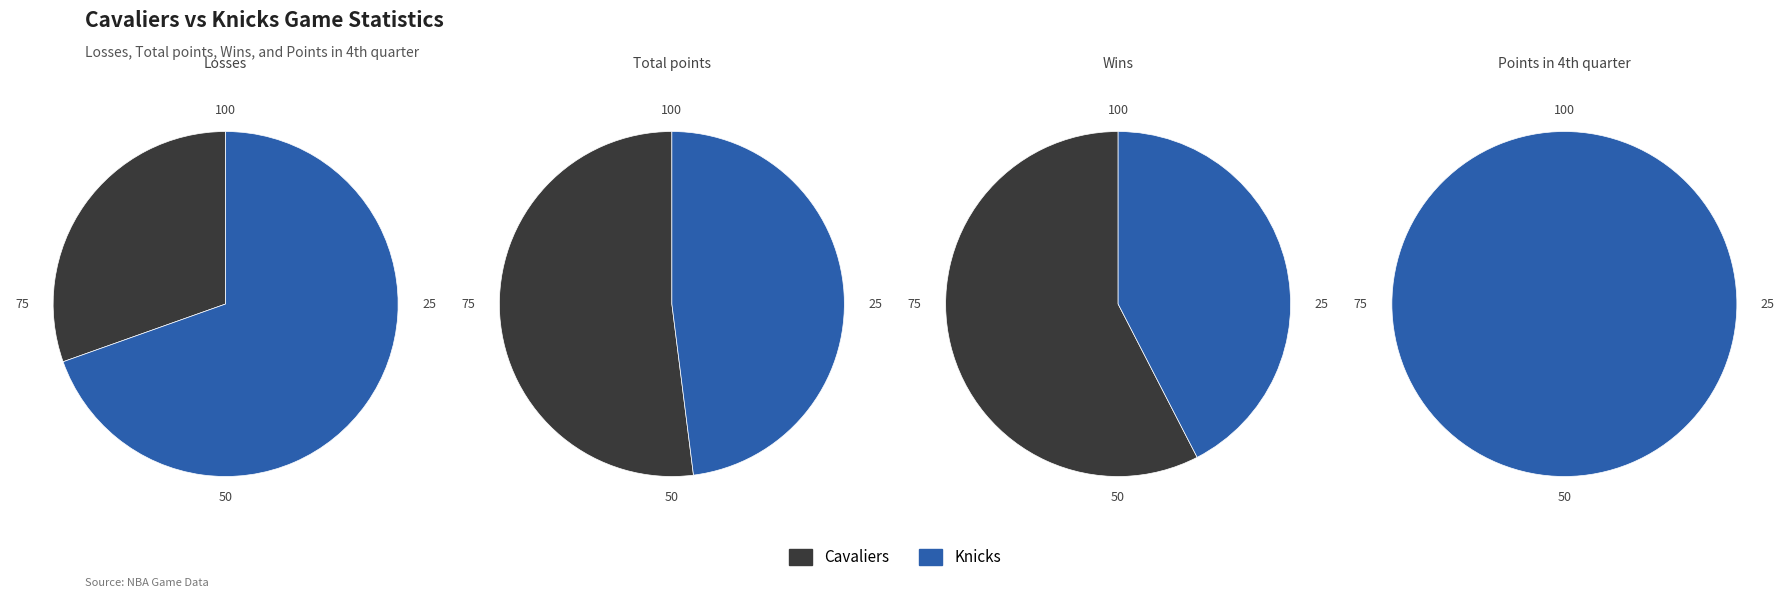

Which series changed the most between Cavaliers and Knicks?

Points in 4th quarter